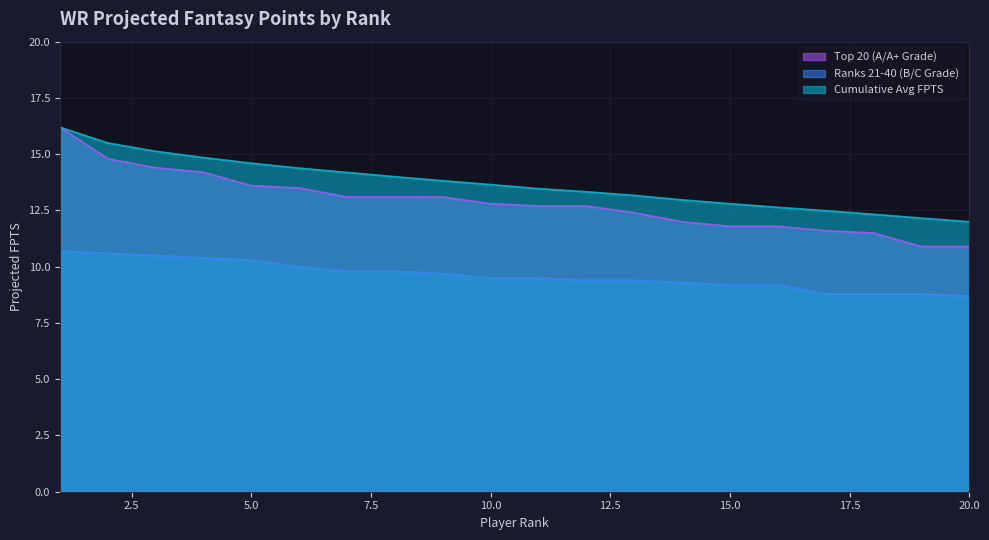

Which category has the highest value in the Cumulative Avg FPTS series?

1